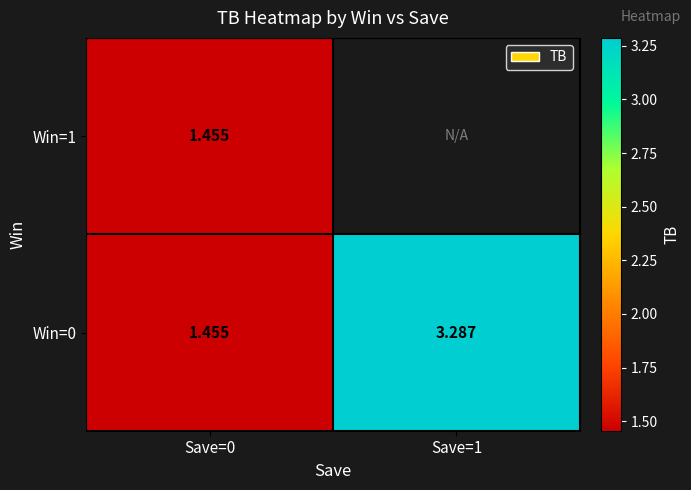

What is the lowest value of the Win=0 series?

1.5